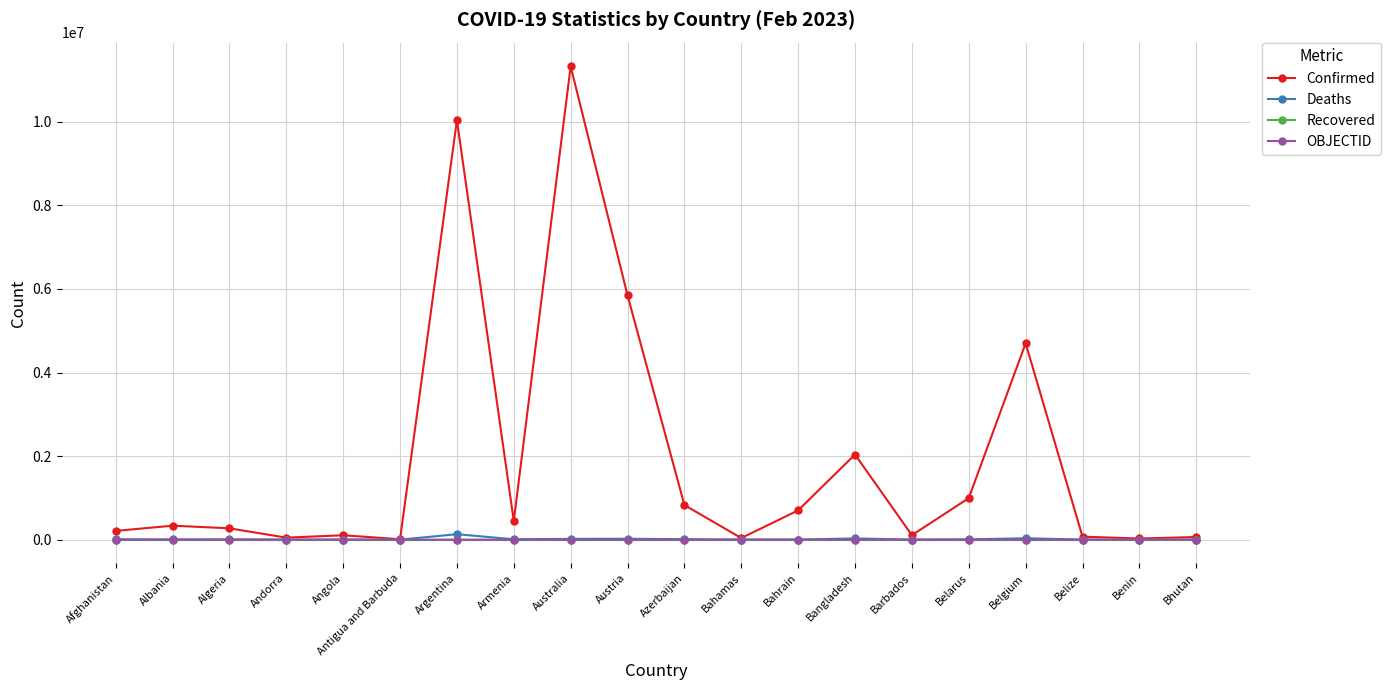

In Deaths, how many points are lower than both neighbors (excluding endpoints)?

6